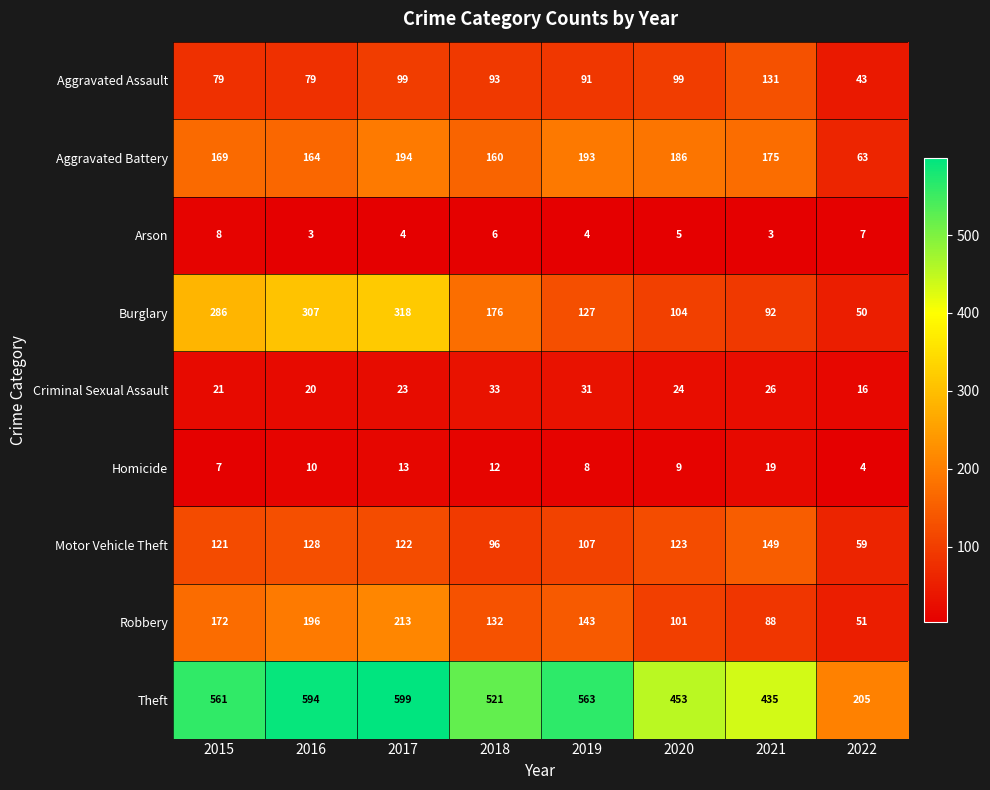

What is the average value of the Aggravated Assault series?

89